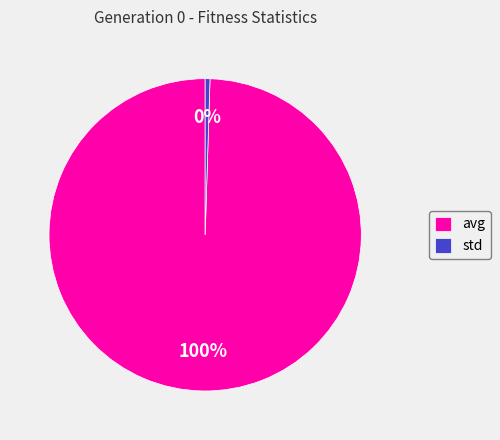

Rank the categories by value from lowest to highest.

std, avg